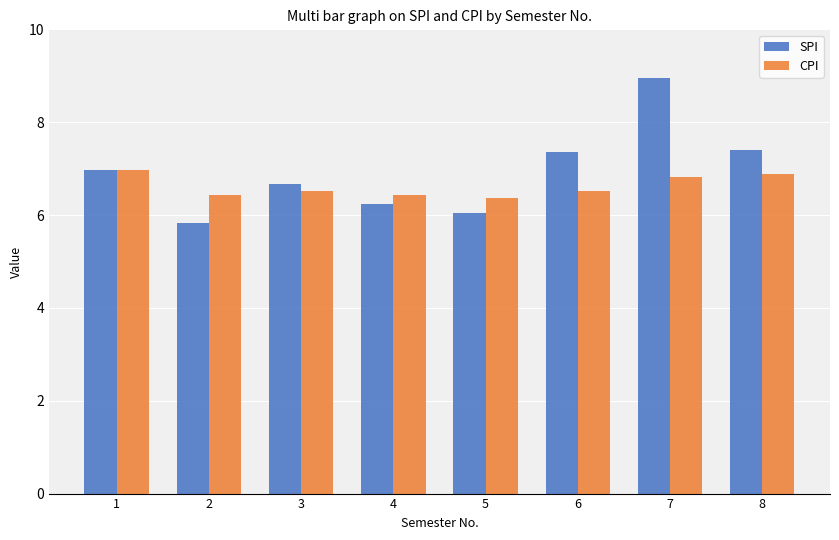

At which category is the sum across all series the highest?

7